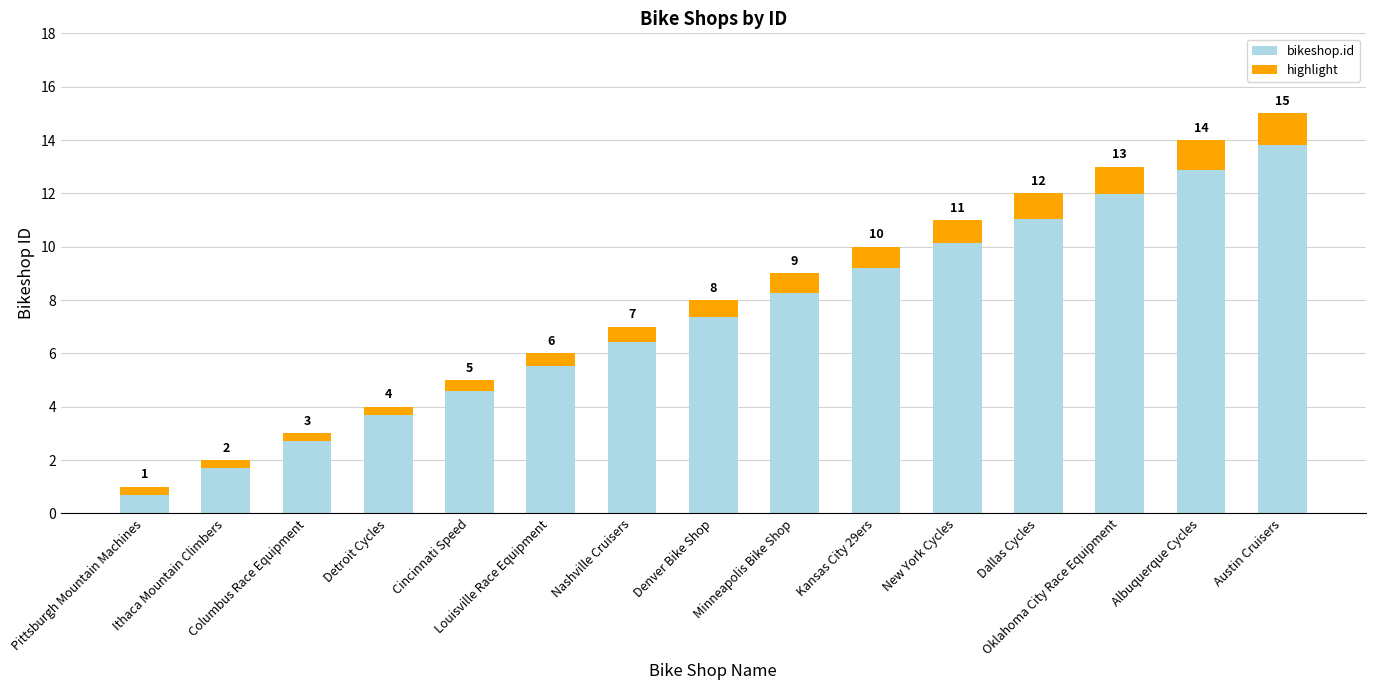

Reading left to right, list all the values displayed in this chart.

bikeshop.id: 1.0	2.0	3.0	4.0	5.0	6.0	7.0	8.0	9.0	10.0	11.0	12.0	13.0	14.0	15.0
highlight: 0.3	0.3	0.3	0.3	0.4	0.5	0.6	0.6	0.7	0.8	0.9	1.0	1.0	1.1	1.2